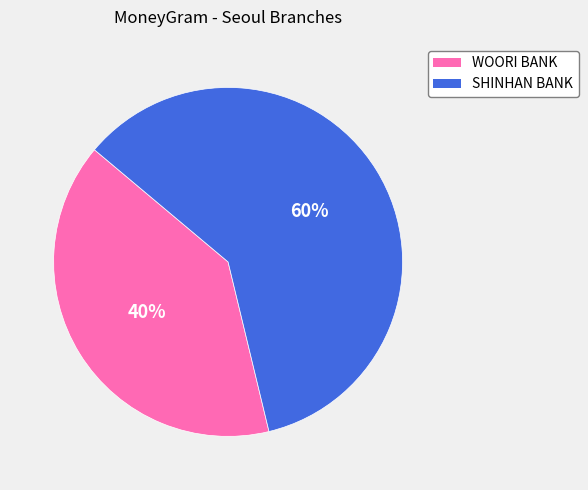

To the nearest percent, what is the difference between the largest and smallest slice percentages?

20%